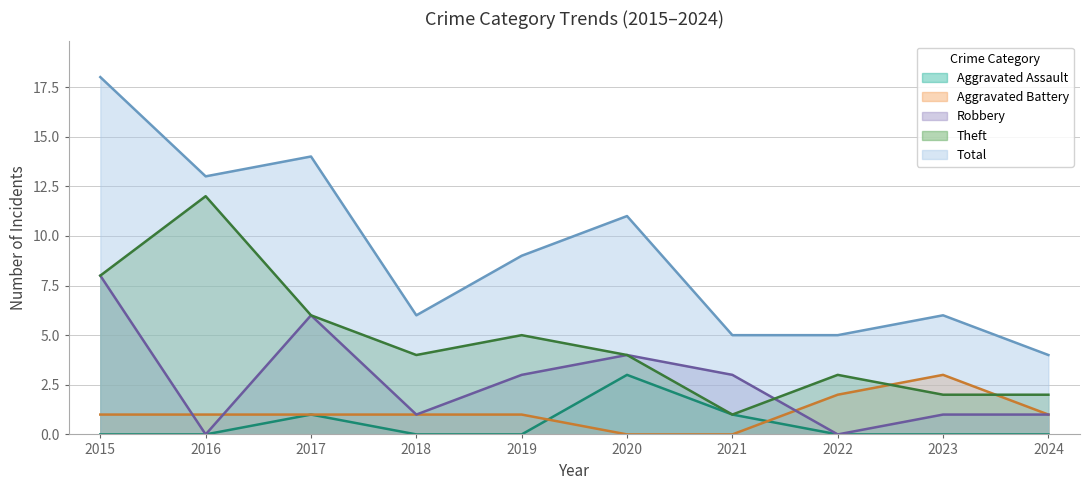

What is the total value across all series at 2022?

10